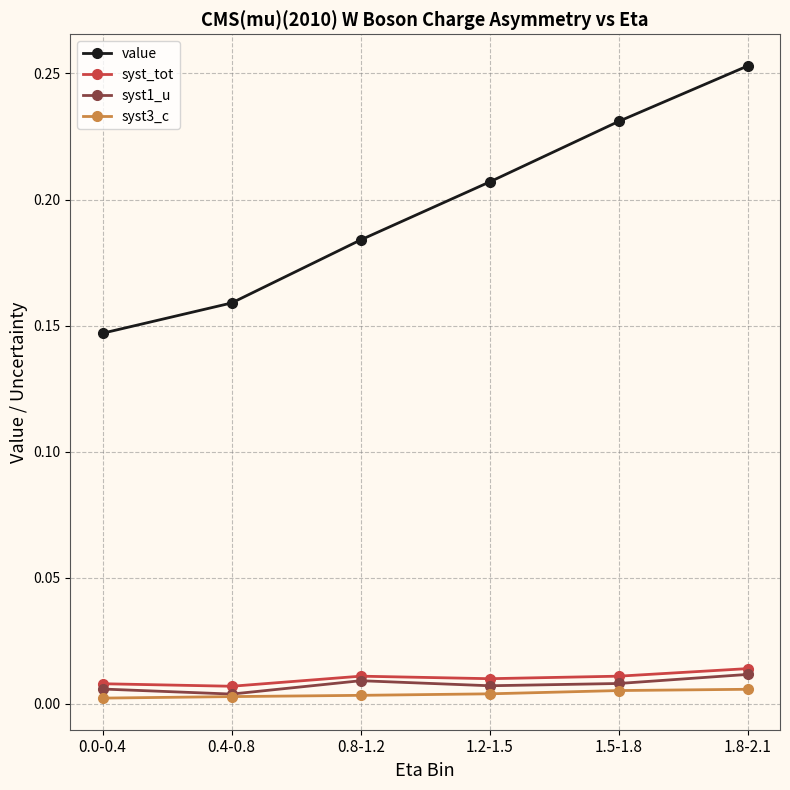

What are all the series names shown in the legend?

value, syst_tot, syst1_u, syst3_c